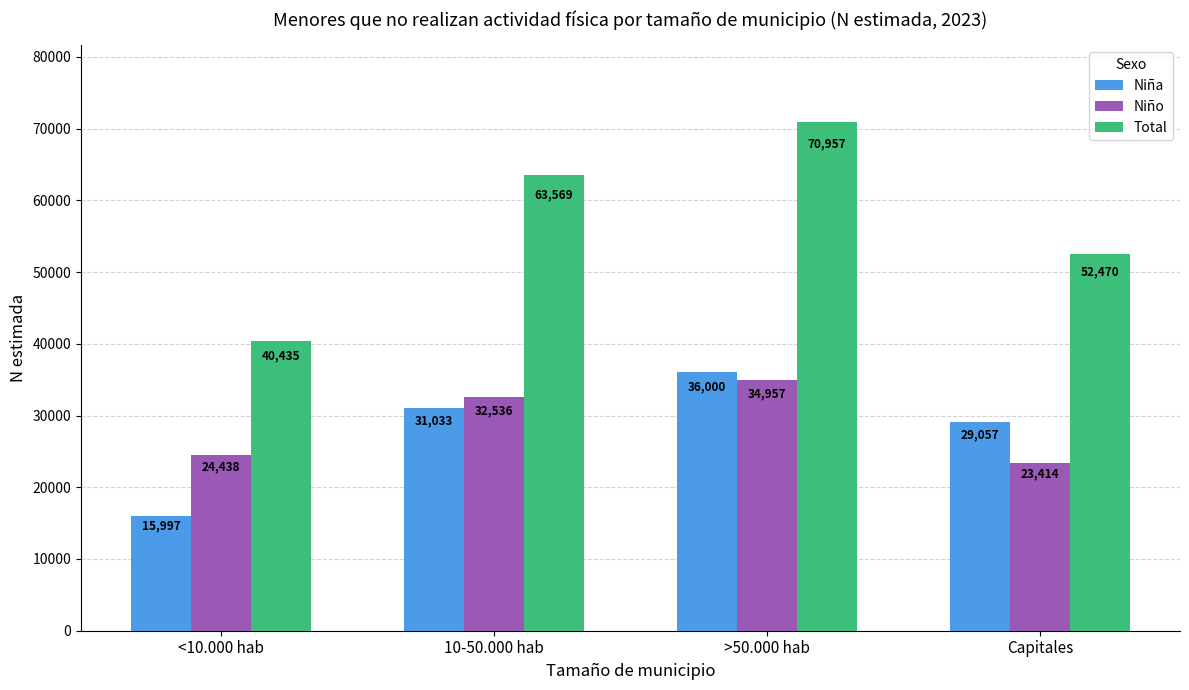

Is it true that Niña equals 20969 at >50.000 hab?

False